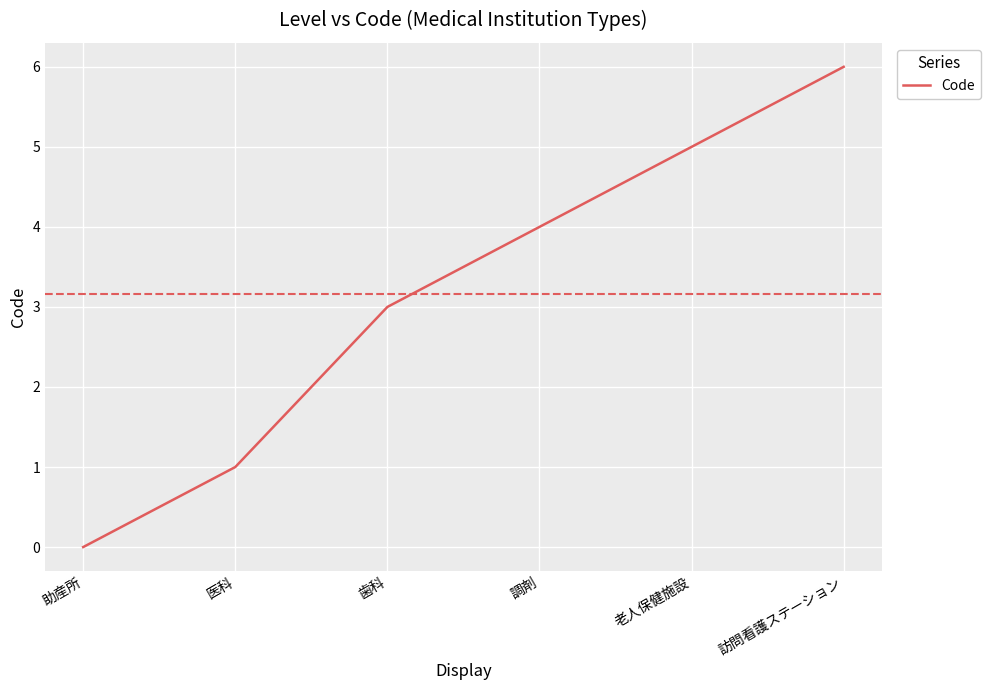

Is it true that the value at 歯科 is 3?

True